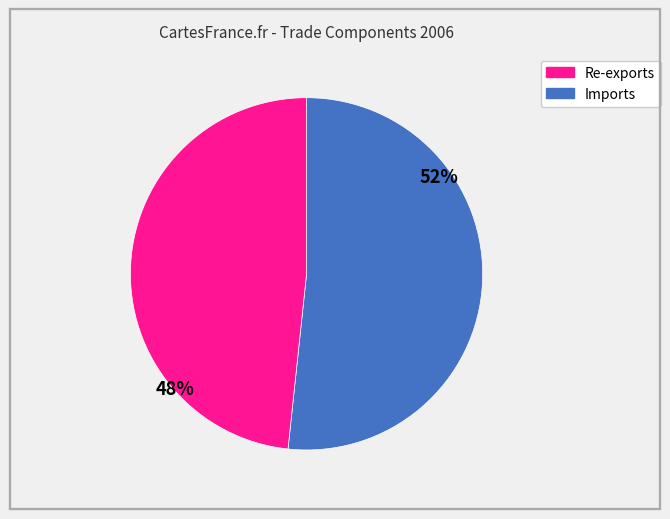

Is there any slice that represents more than half of the pie?

Yes